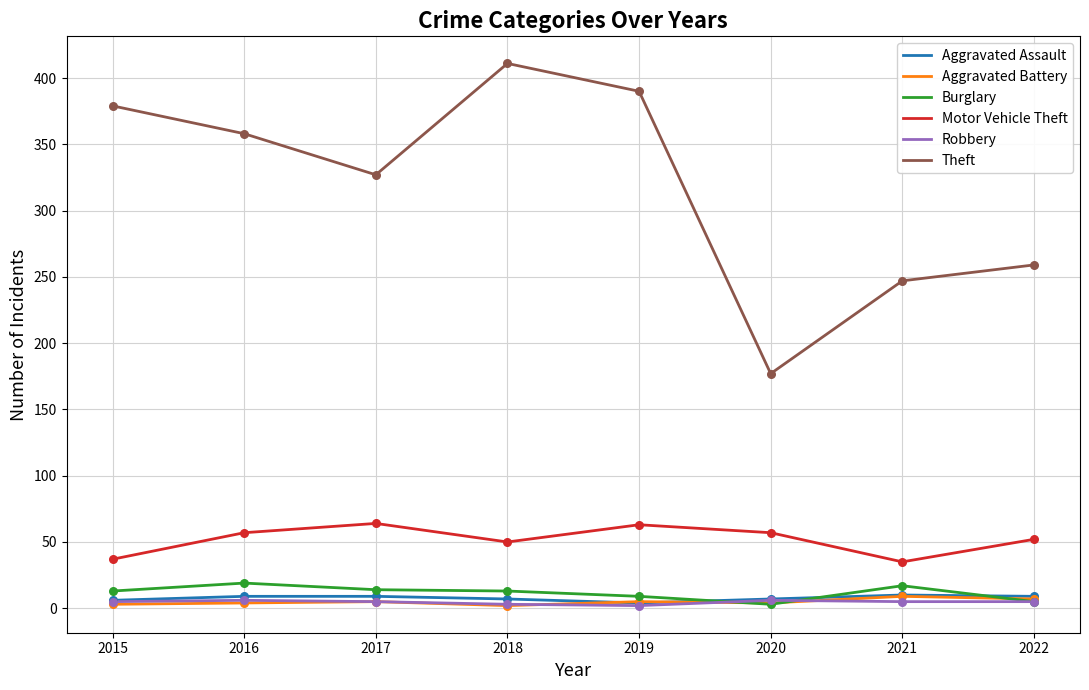

What is the total value across all series at 2017?

424